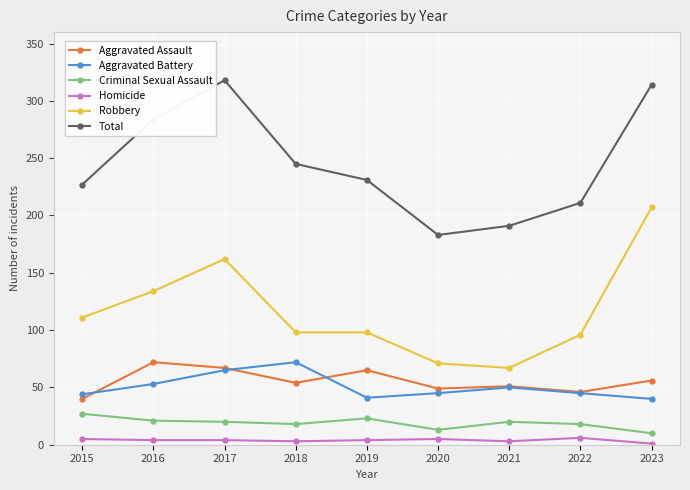

What is the highest value of the Homicide series?

6